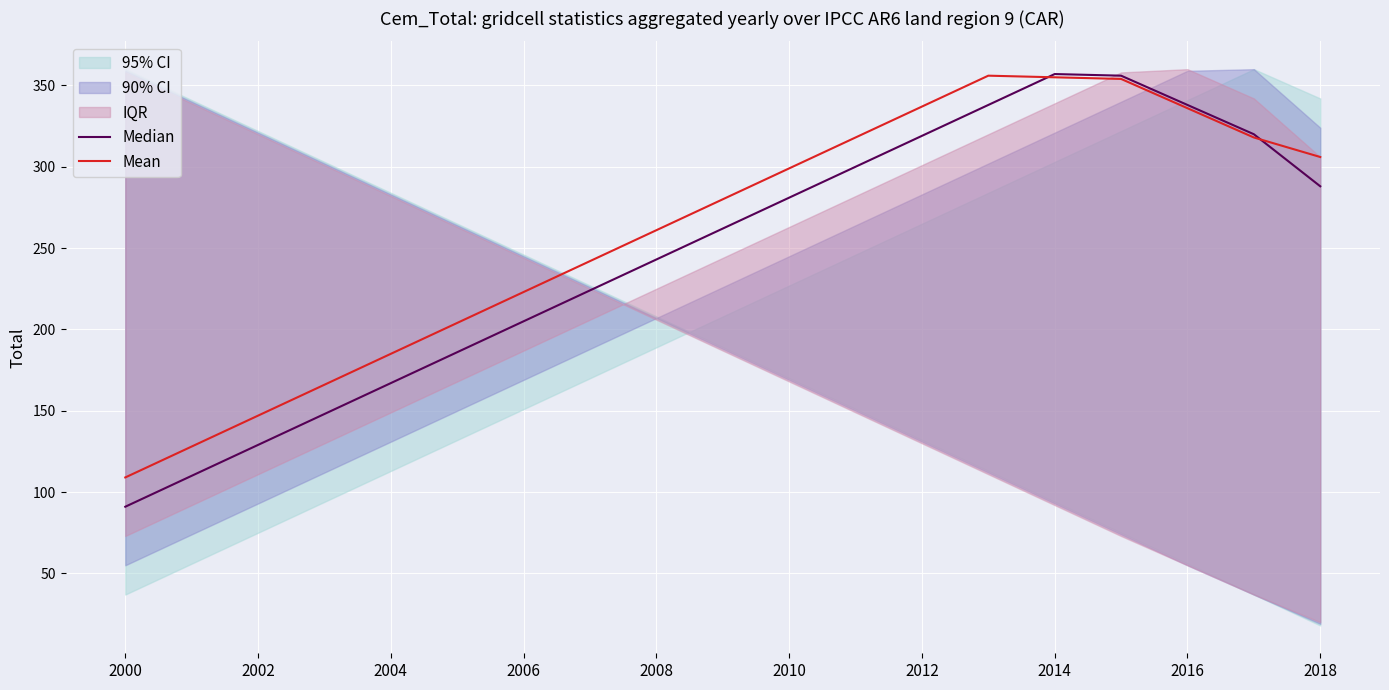

The value of Mean at 2016 is 83. True or false?

False